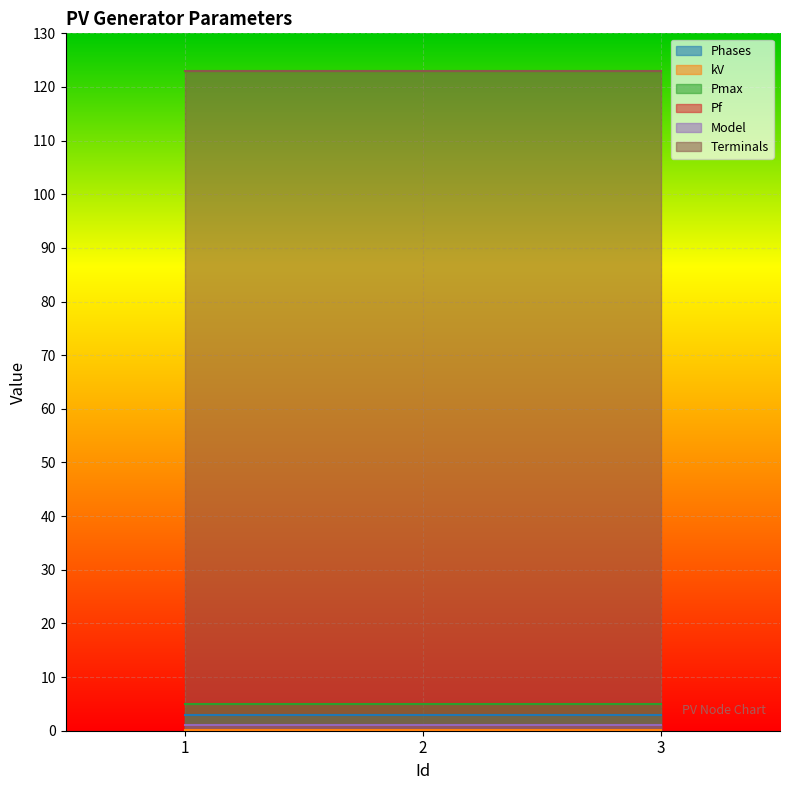

Reading right to left, extract all data points from this chart.

Phases: 3=3.0	2=3.0	1=3.0
kV: 3=0.2	2=0.2	1=0.2
Pmax: 3=5.0	2=5.0	1=5.0
Pf: 3=1.0	2=1.0	1=1.0
Model: 3=1.0	2=1.0	1=1.0
Terminals: 3=123.0	2=123.0	1=123.0